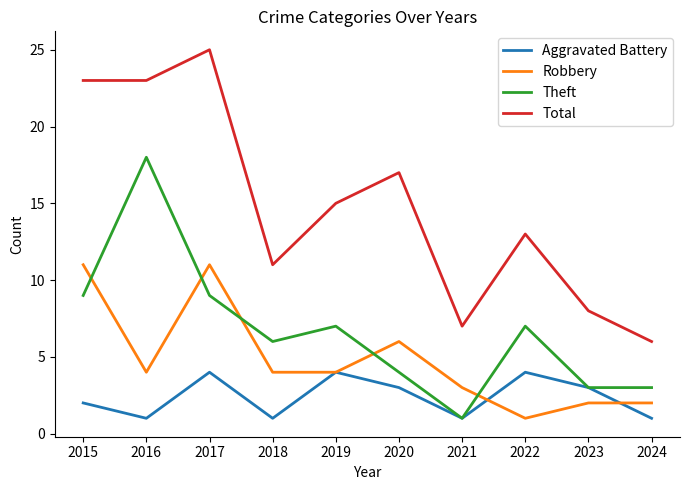

Does the chart have visible grid lines?

No